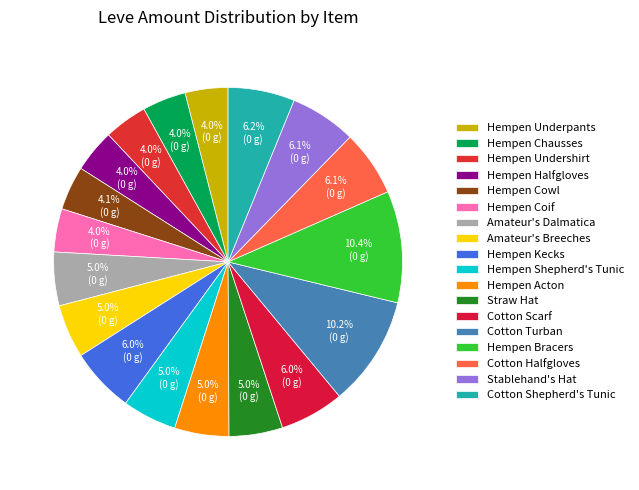

How many slices are in this pie chart?

18